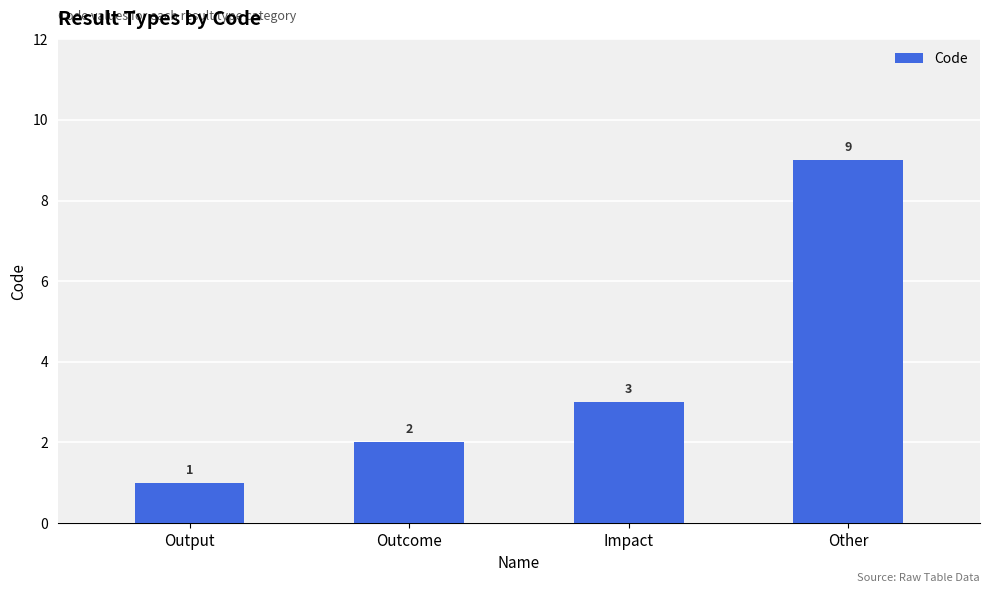

True or false: the data shows 3 at Outcome.

False